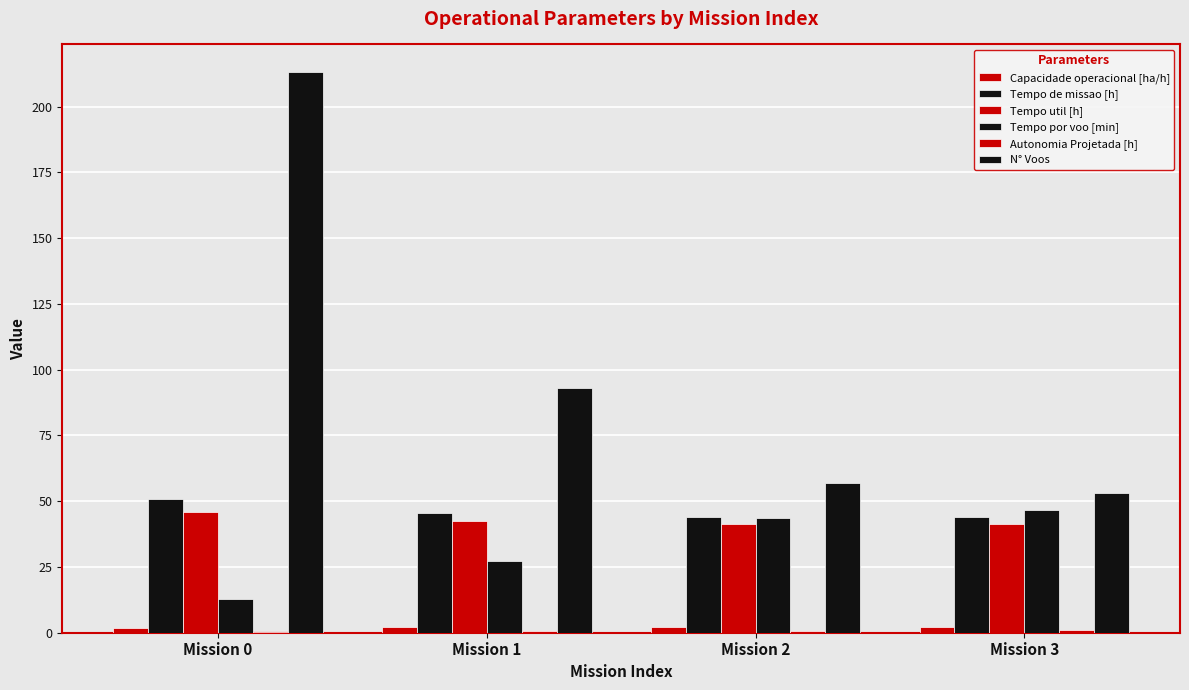

How many categories are shown in the chart?

4